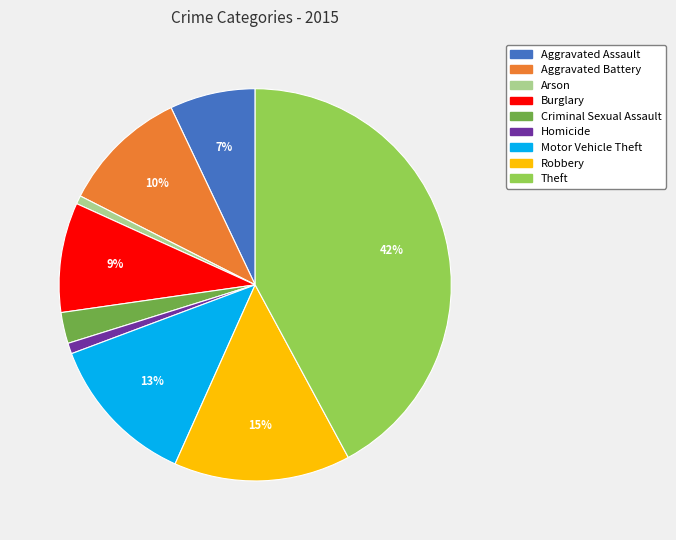

Between Arson and Aggravated Assault, which is larger?

Aggravated Assault